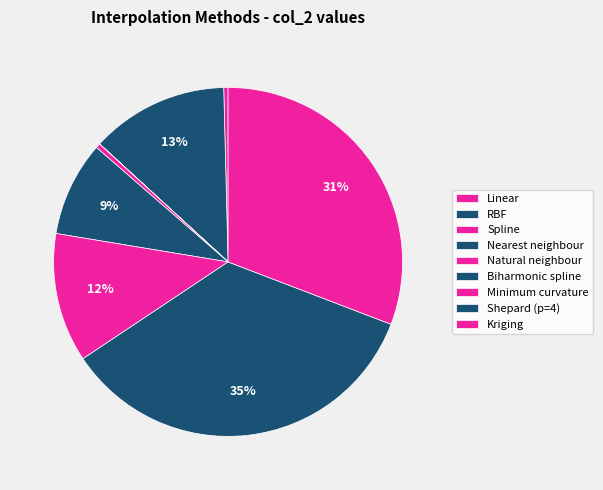

Between Spline and RBF, which is larger?

RBF